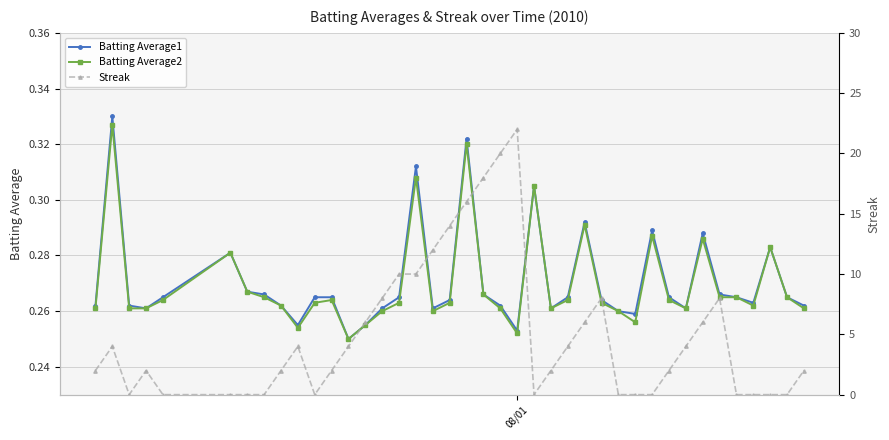

What are all the series names shown in the legend?

Batting Average1, Batting Average2, Streak